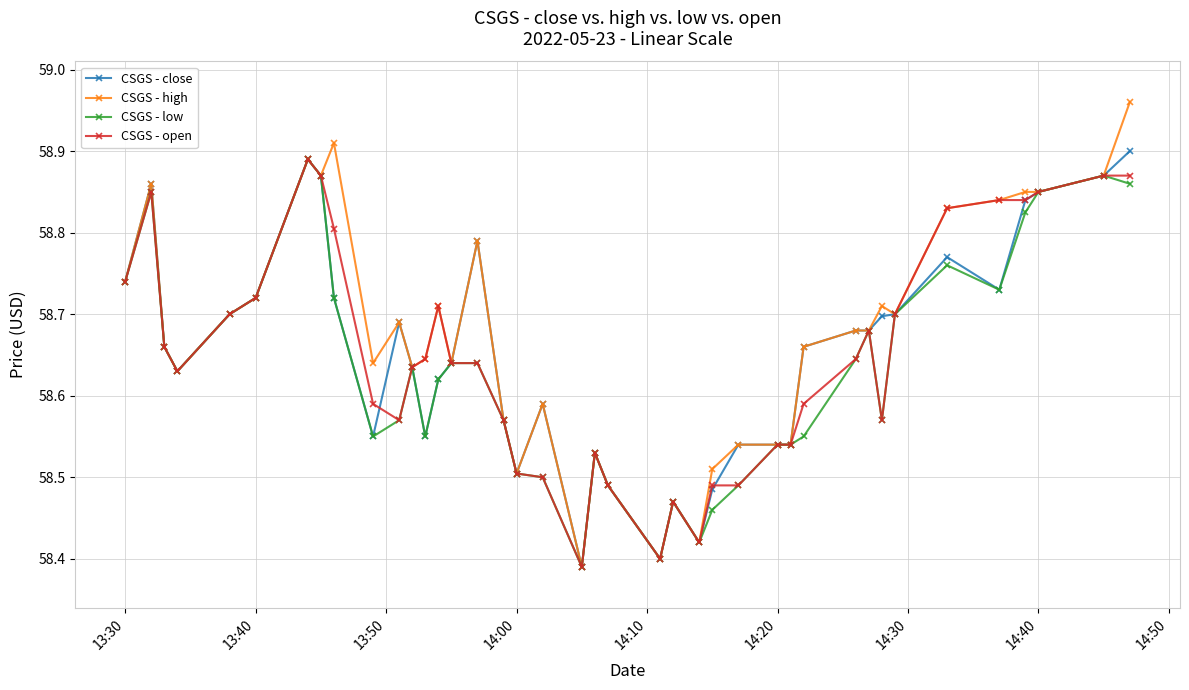

How many CSGS - close values are between 58 and 59?

40